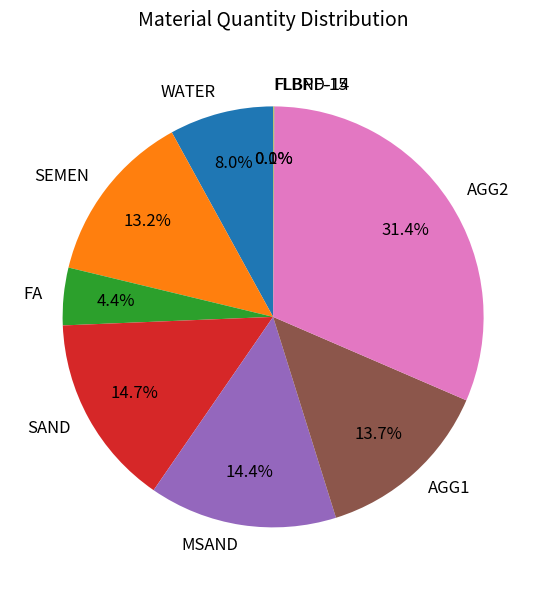

Between MSAND and AGG1, which is larger?

MSAND